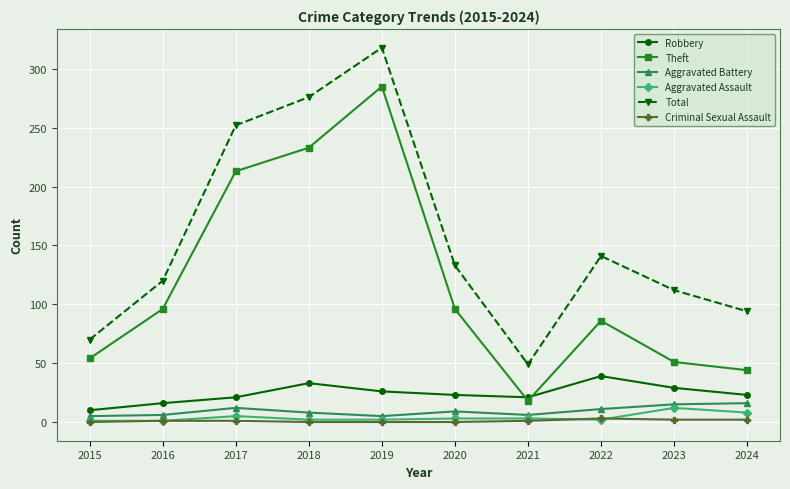

What is the spread (max minus min) of values at 2020?

133